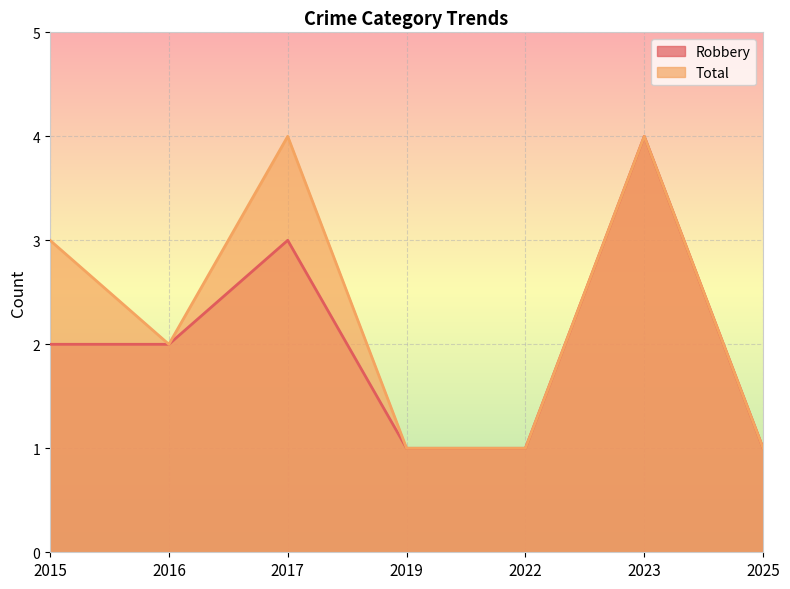

True or false: Total has a value of 3 at 2016.

False